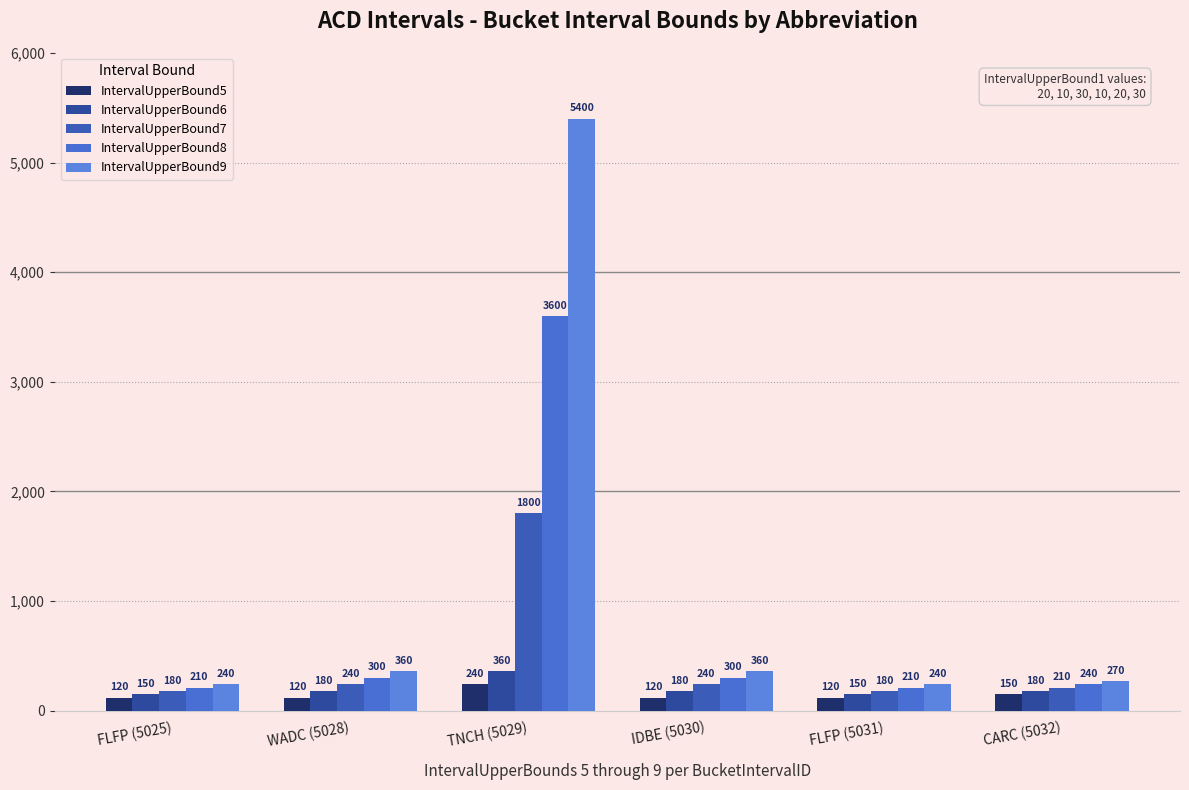

What value does the IntervalUpperBound9 series have at IDBE (5030)?

360